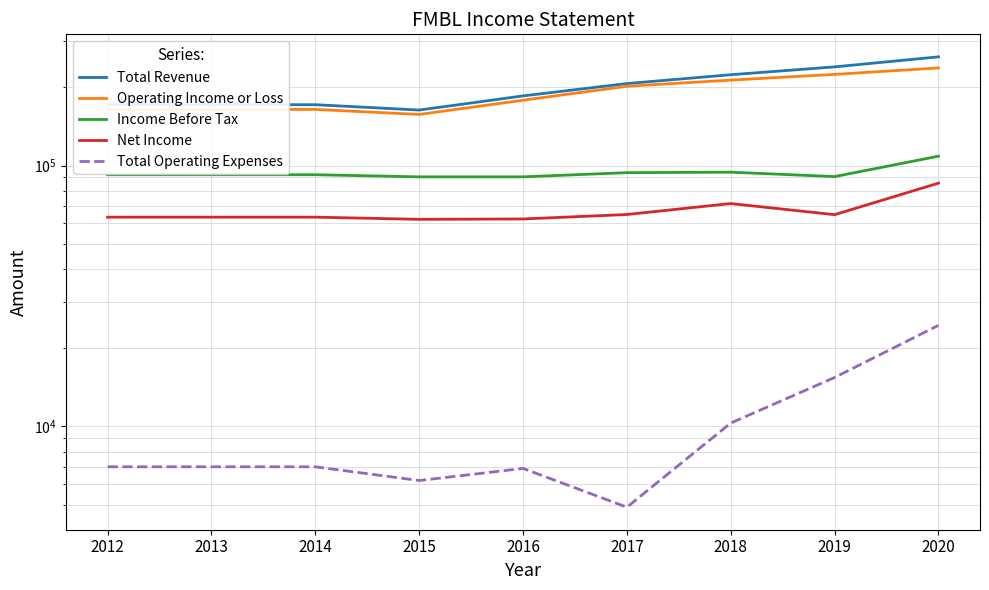

Which series changed the most between 2013 and 2015?

Total Revenue